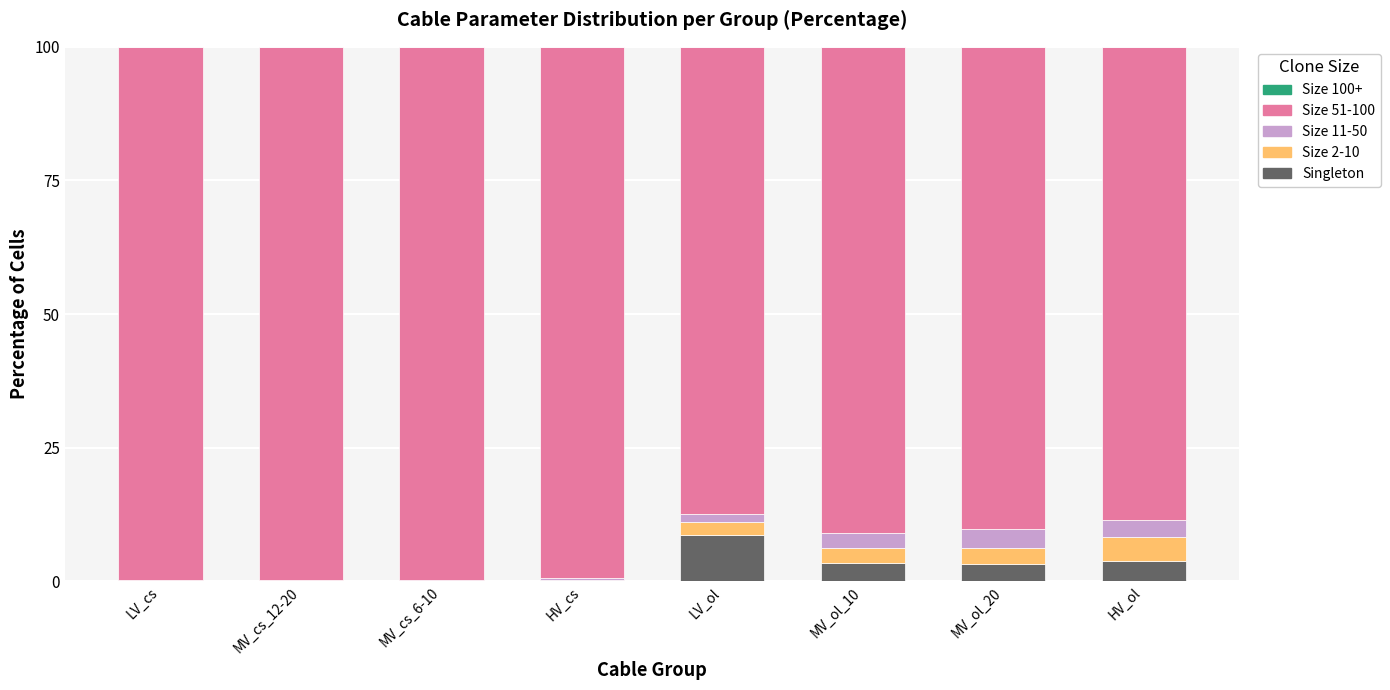

Which category has the highest value in the Singleton series?

LV_ol